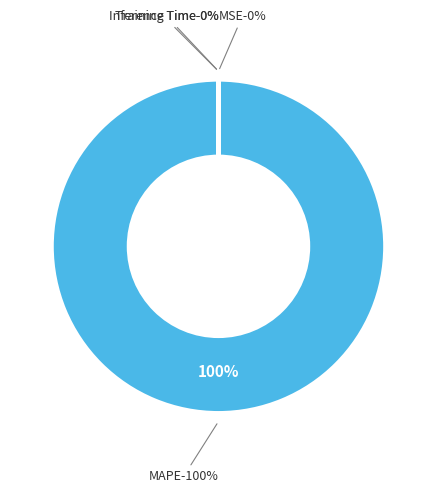

True or false: MSE accounts for 0% of the total.

True